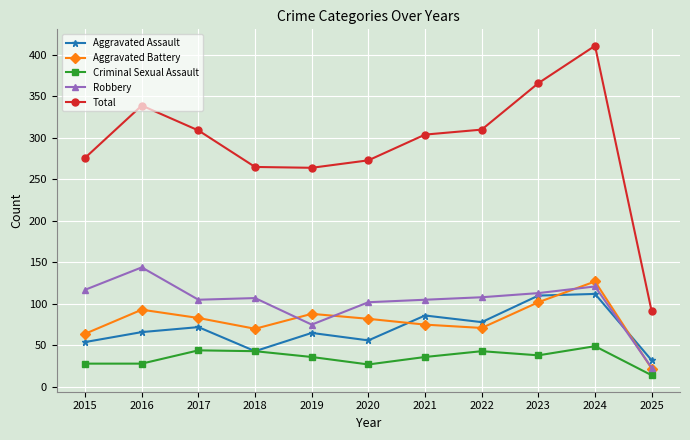

What is the difference between the second highest and minimum values in the Total series?

275